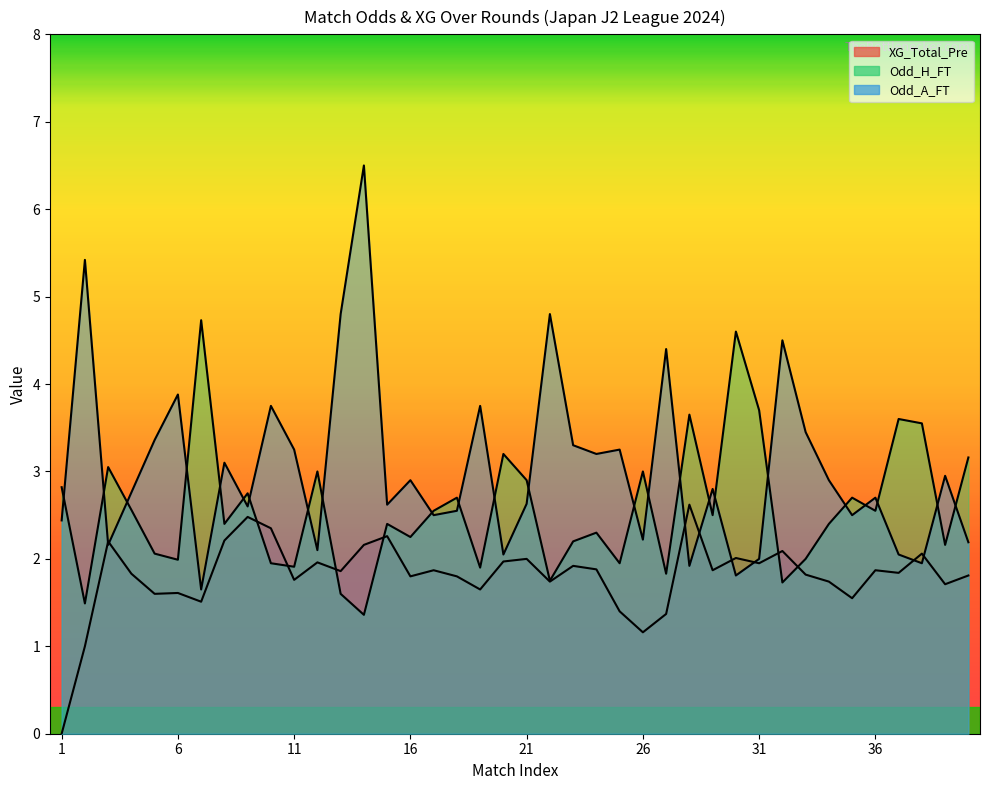

At which category does Odd_H_FT reach its first local valley?

2